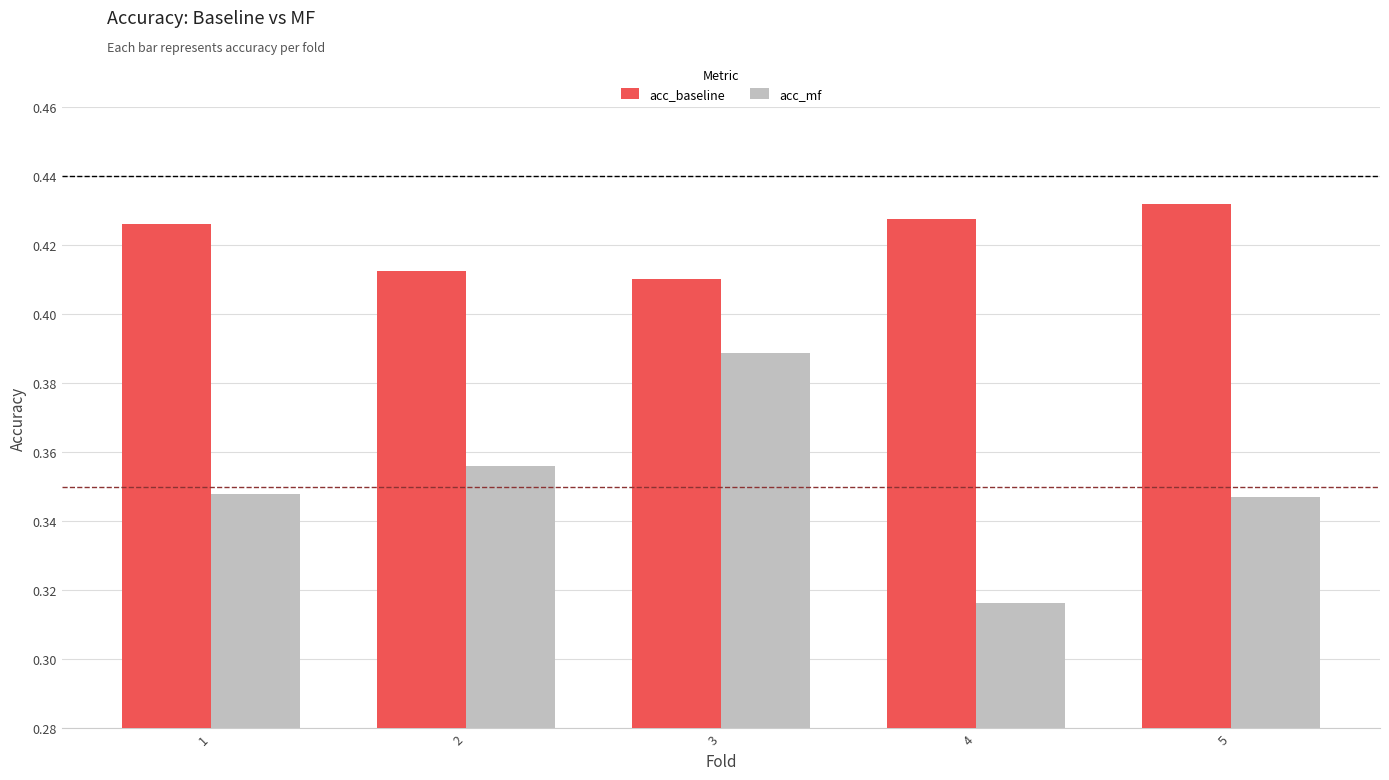

At how many categories does at least one series exceed 0?

5